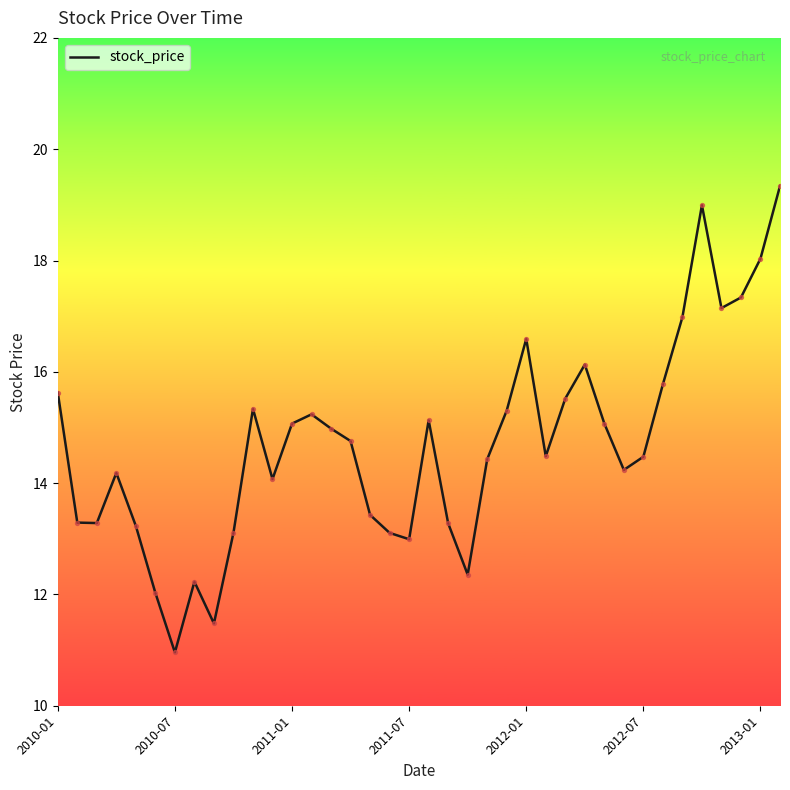

What is the difference between the maximum and minimum values?

8.4